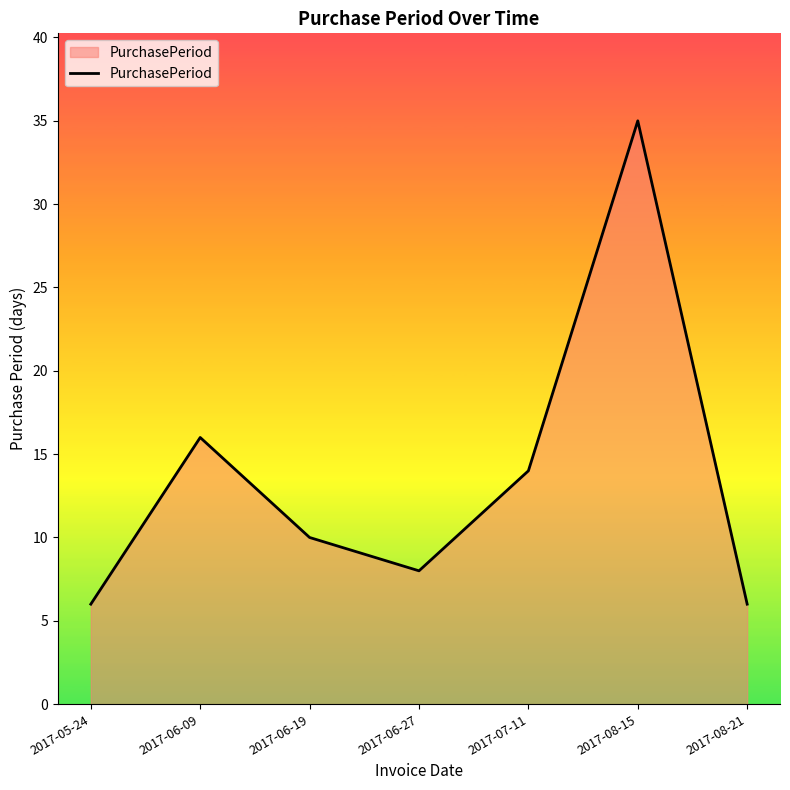

What value does the data have at 2017-06-09?

16